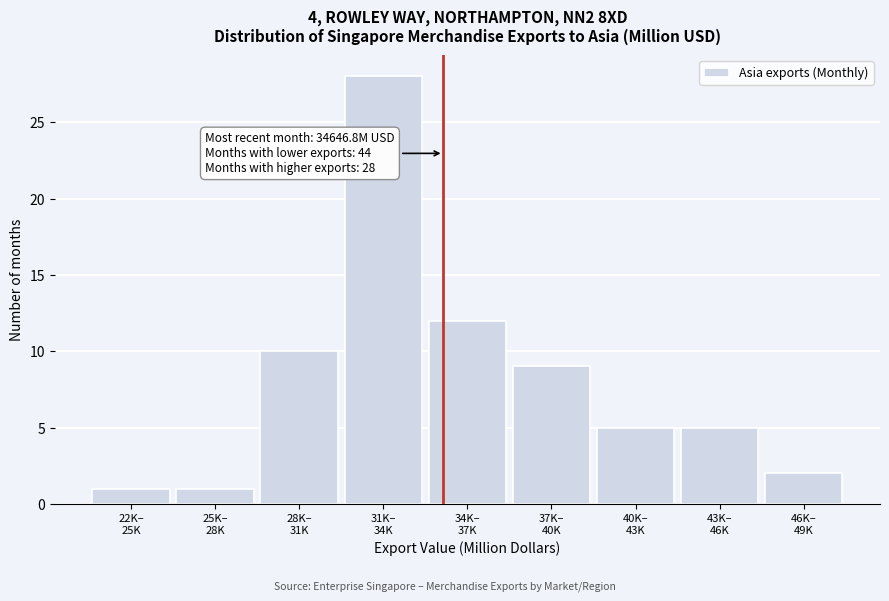

Reading left to right, extract all data points from this chart.

1	1	10	28	12	9	5	5	2